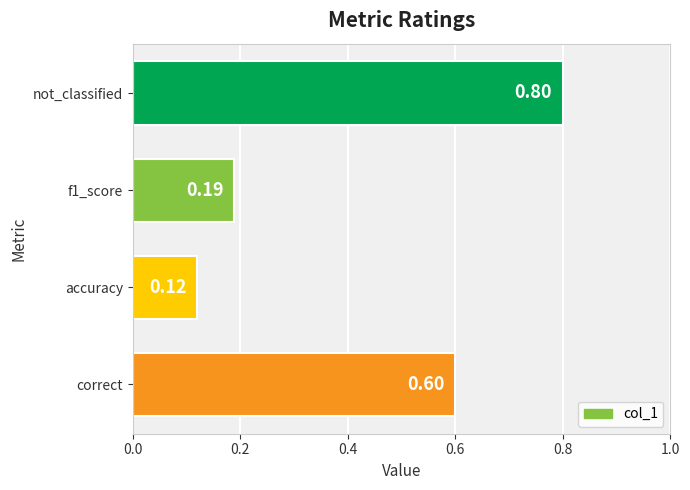

What is the label of the 1st bar from the bottom?

correct